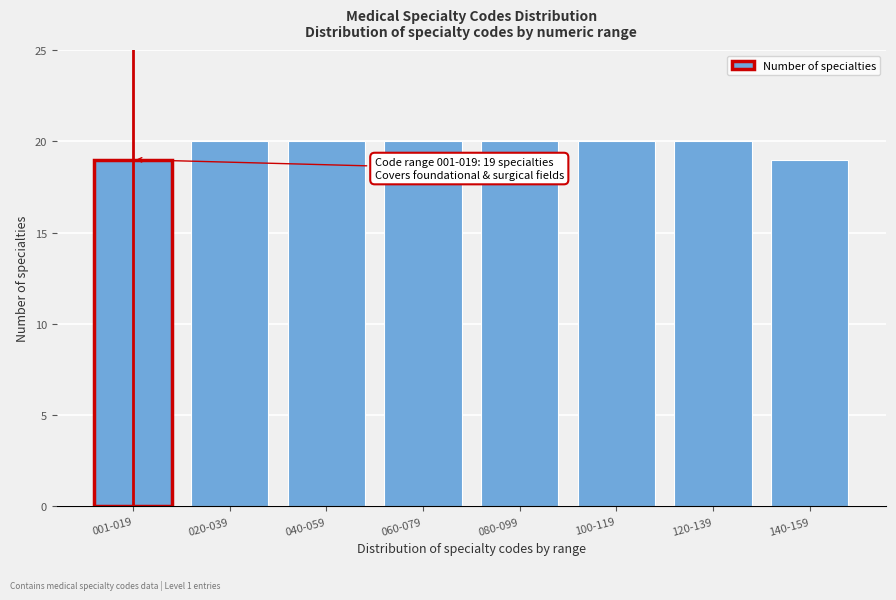

Reading left to right, what are all the values shown in this chart?

001-019=19	020-039=20	040-059=20	060-079=20	080-099=20	100-119=20	120-139=20	140-159=19